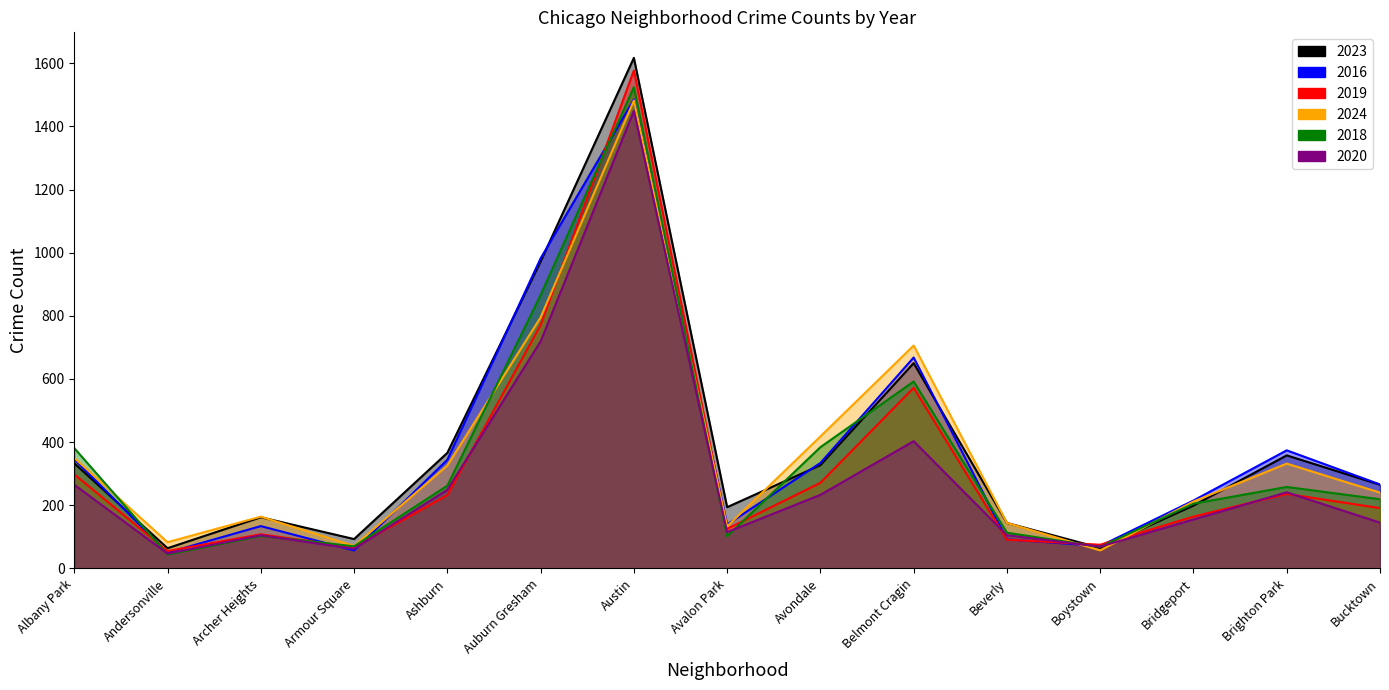

True or false: 2018 and 2016 intersect in this chart.

True